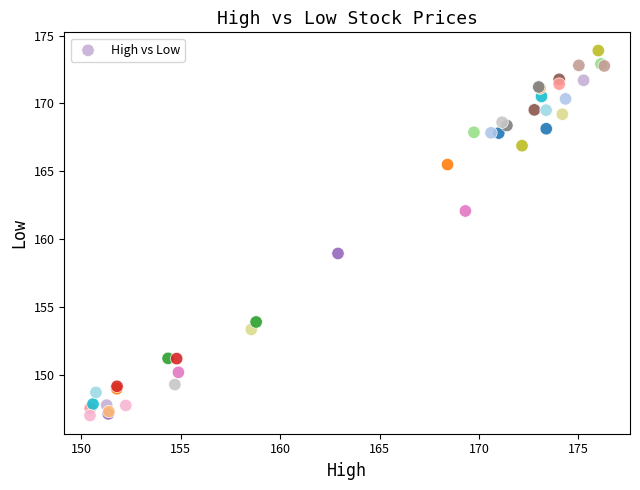

What Y value in the scatter plot is closest to 160?

158.9